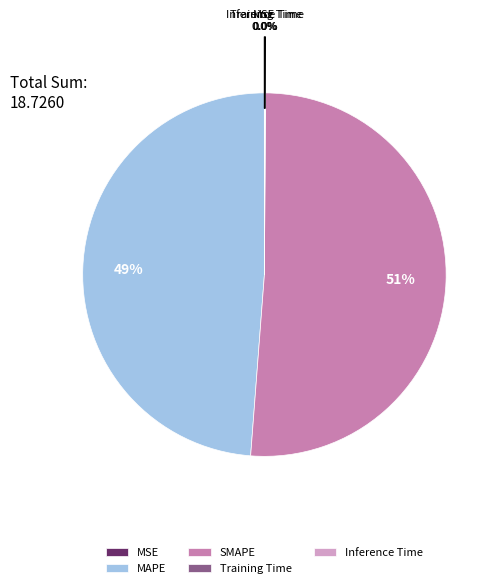

Is it true that SMAPE is 63% of the pie?

False